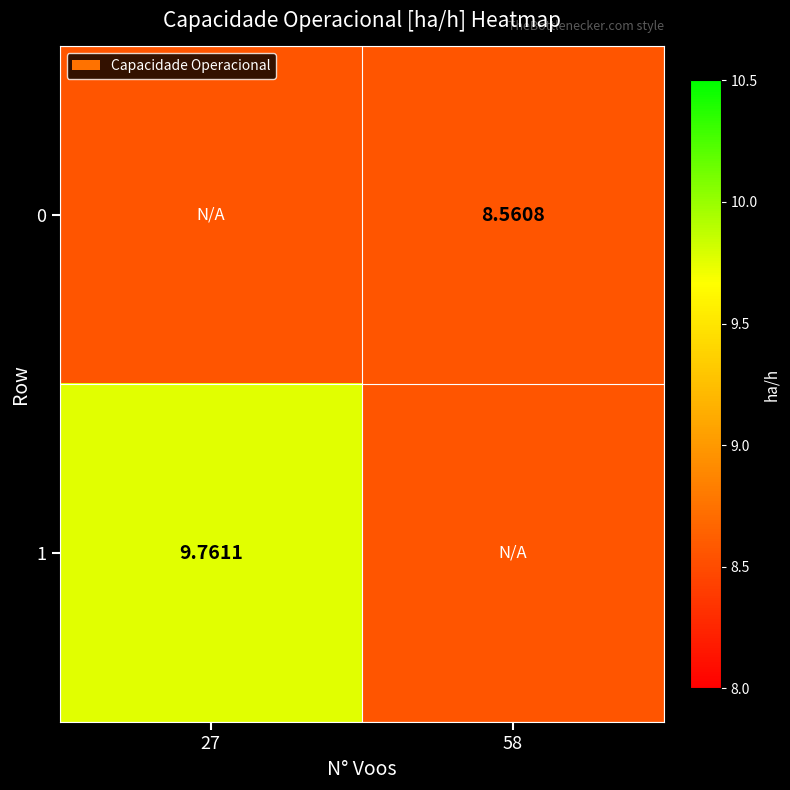

Count the number of categories in the chart.

2